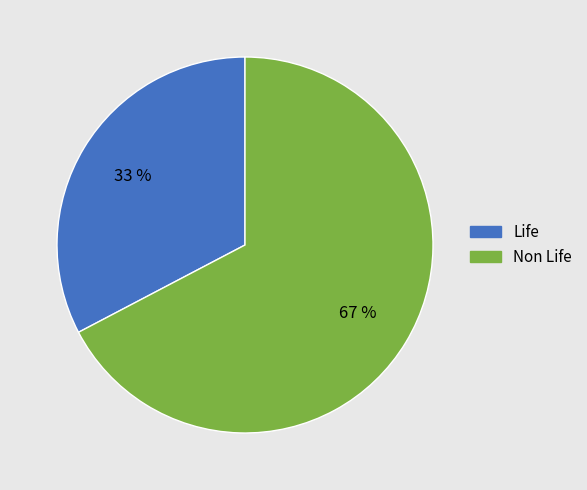

Do Life and Non Life together represent more than half of the pie?

Yes